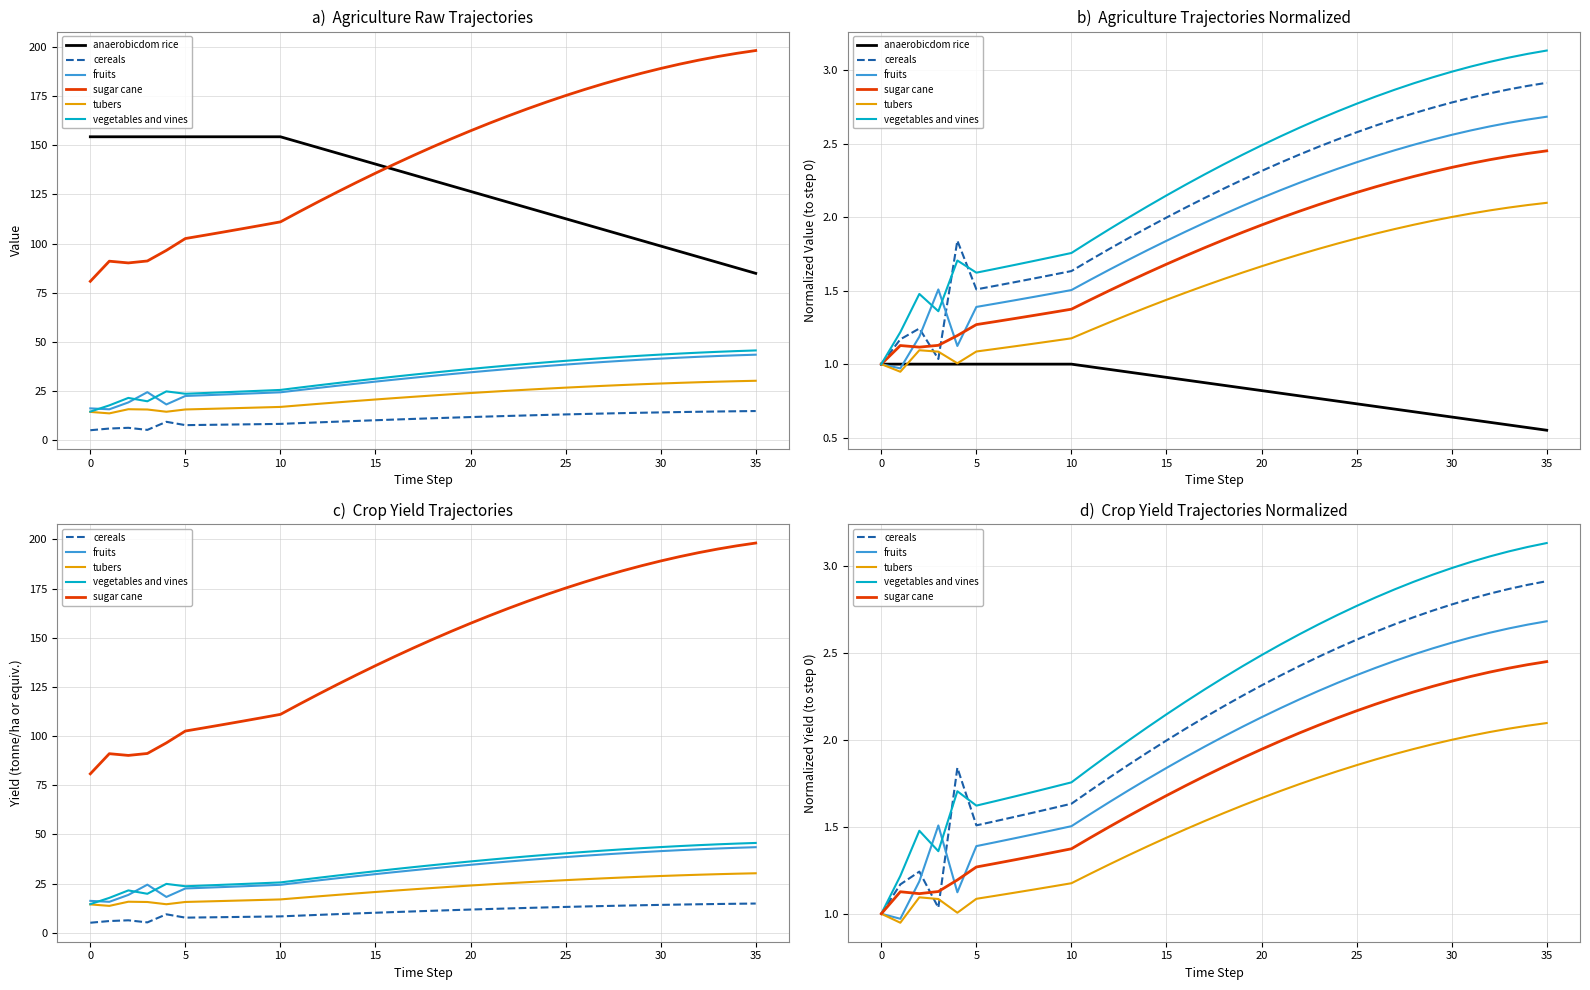

What are all the series names shown in the legend?

anaerobicdom rice, cereals, fruits, sugar cane, tubers, vegetables and vines